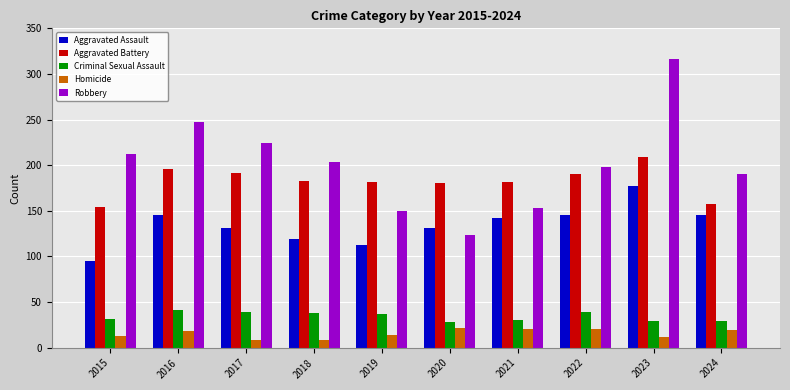

How many series are shown in this chart?

5